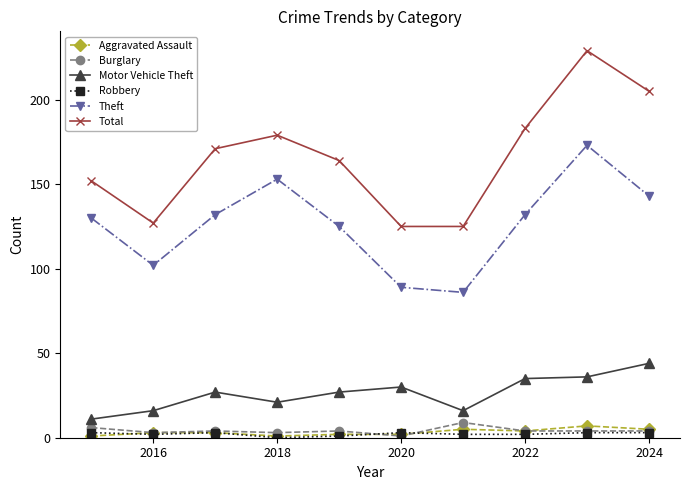

True or false: Total has more than 1 points higher than both neighbors.

True